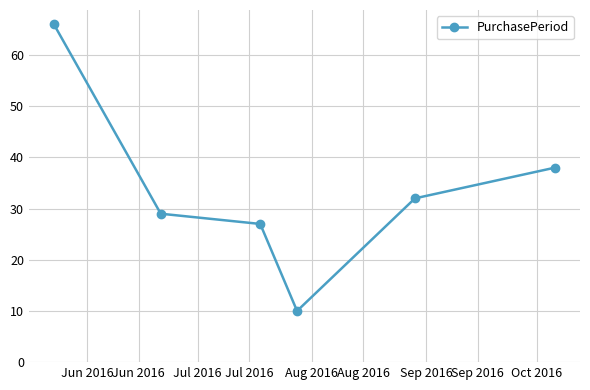

What is the greatest value displayed?

66